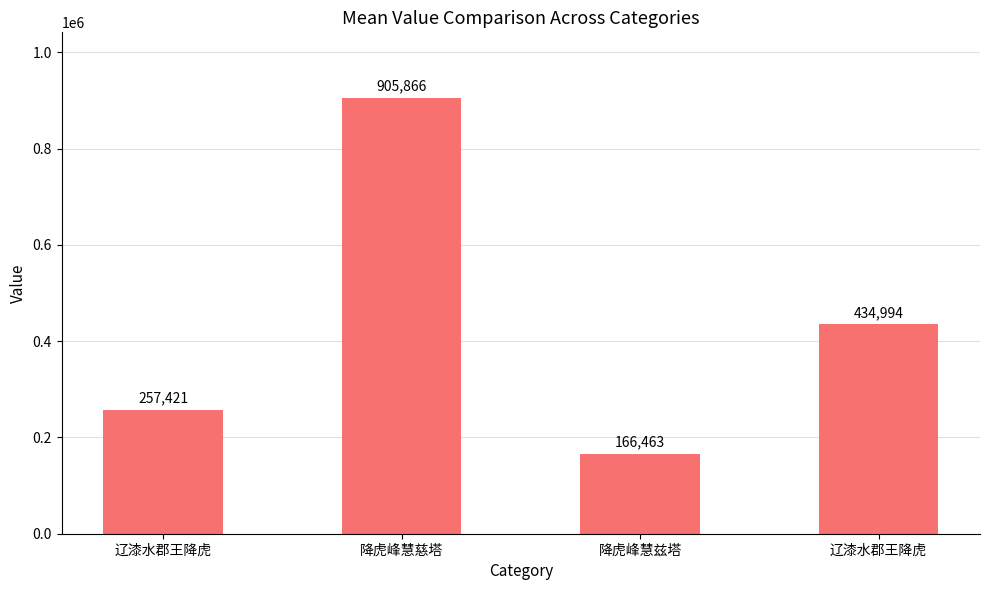

At which label does the data first exceed 434994?

降虎峰慧慈塔